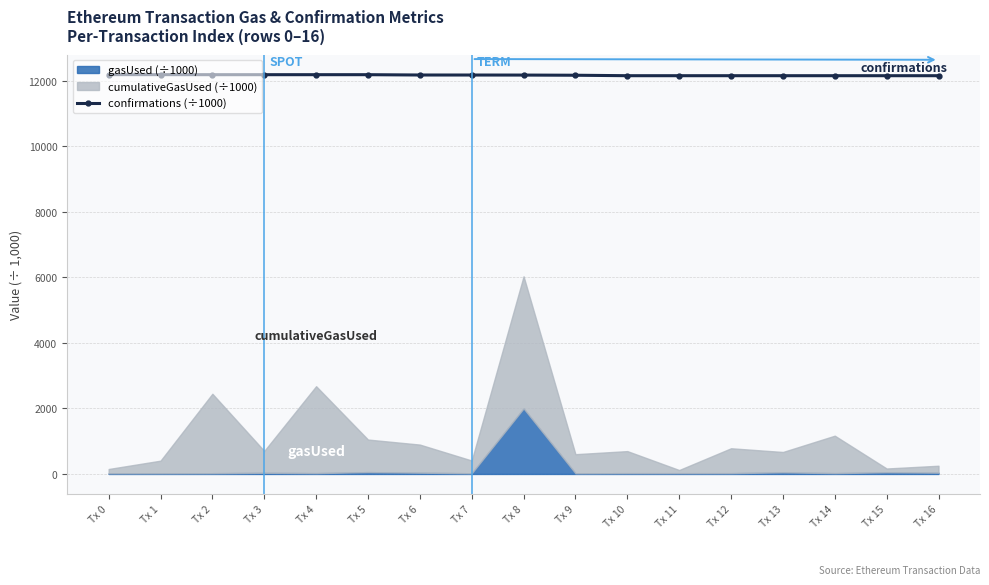

The value of confirmations (÷1000) at Tx 5 is 12187.1. True or false?

True